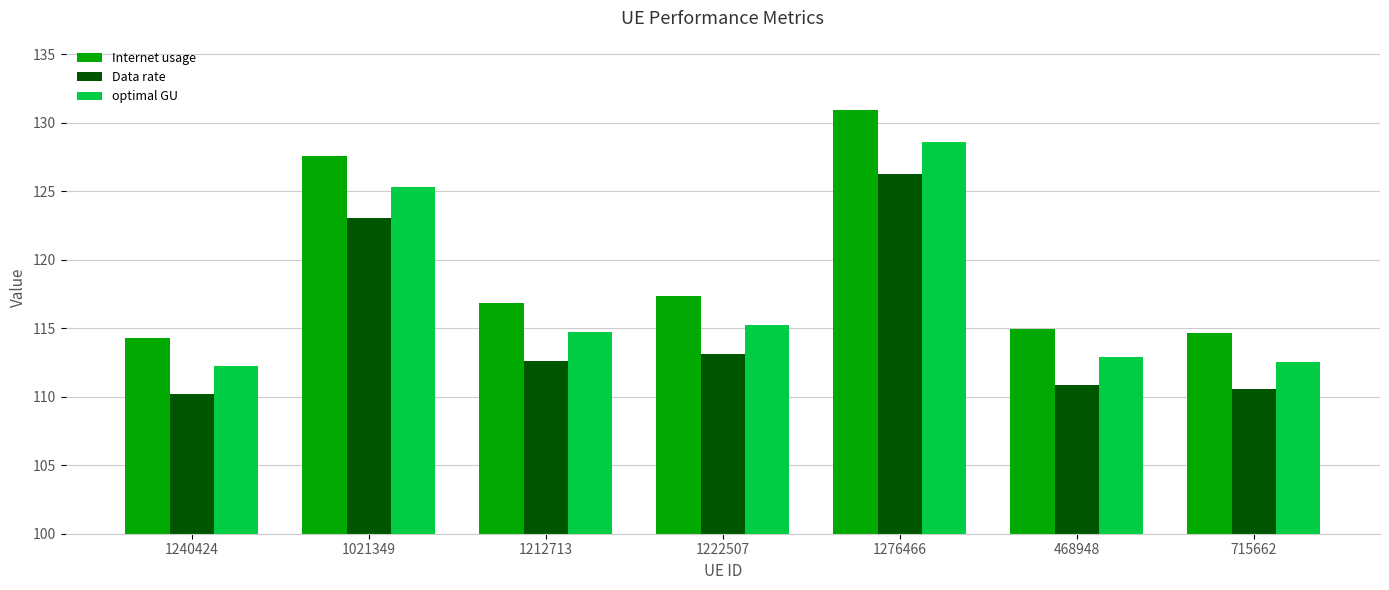

What is the difference between the maximum and minimum values in the Data rate series?

16.1